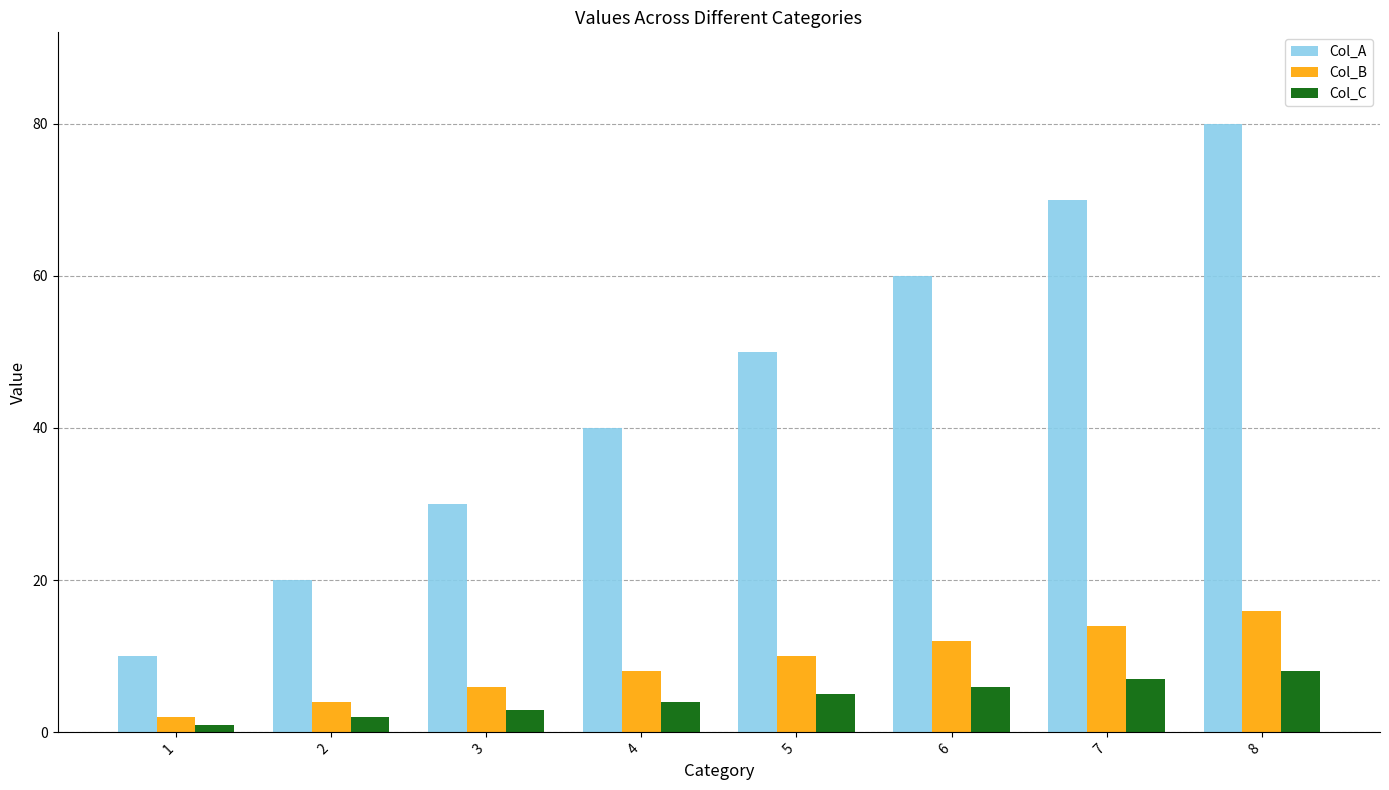

What is the sum of the Col_A values at 1 and 3?

40